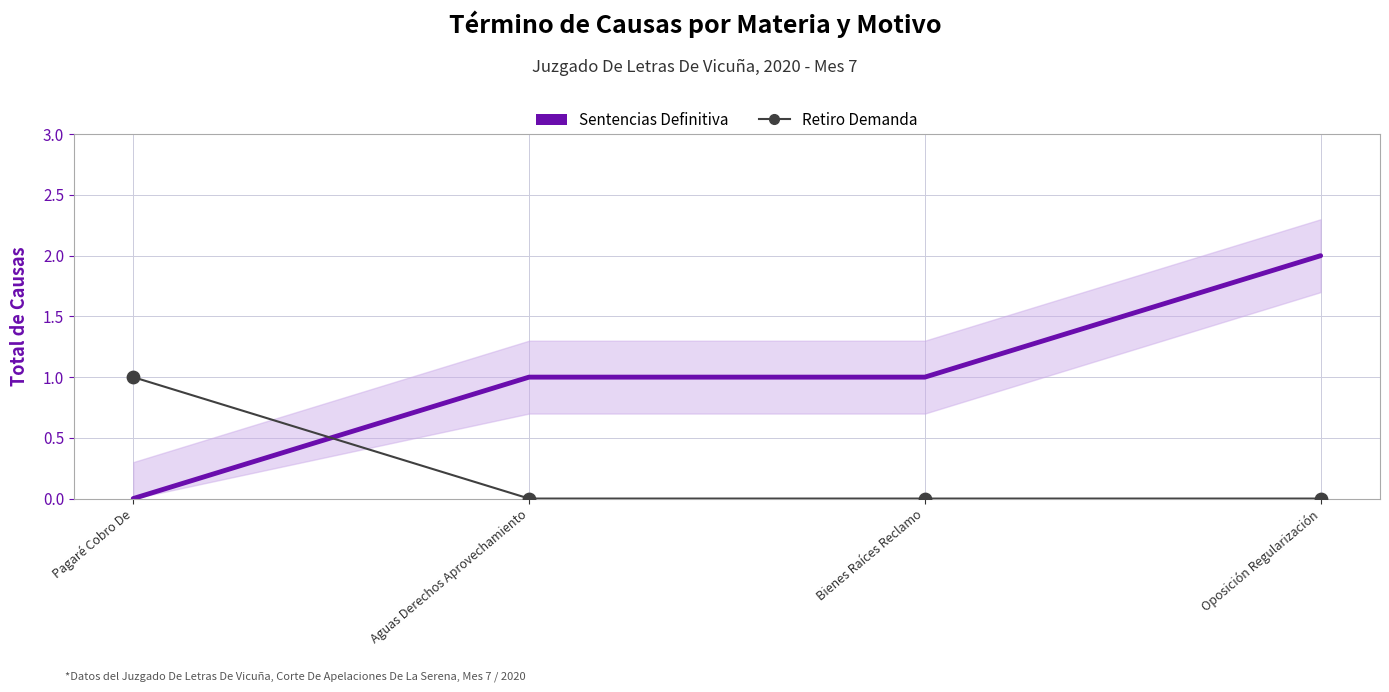

What are all the series names shown in the legend?

Sentencias Definitiva, Retiro Demanda